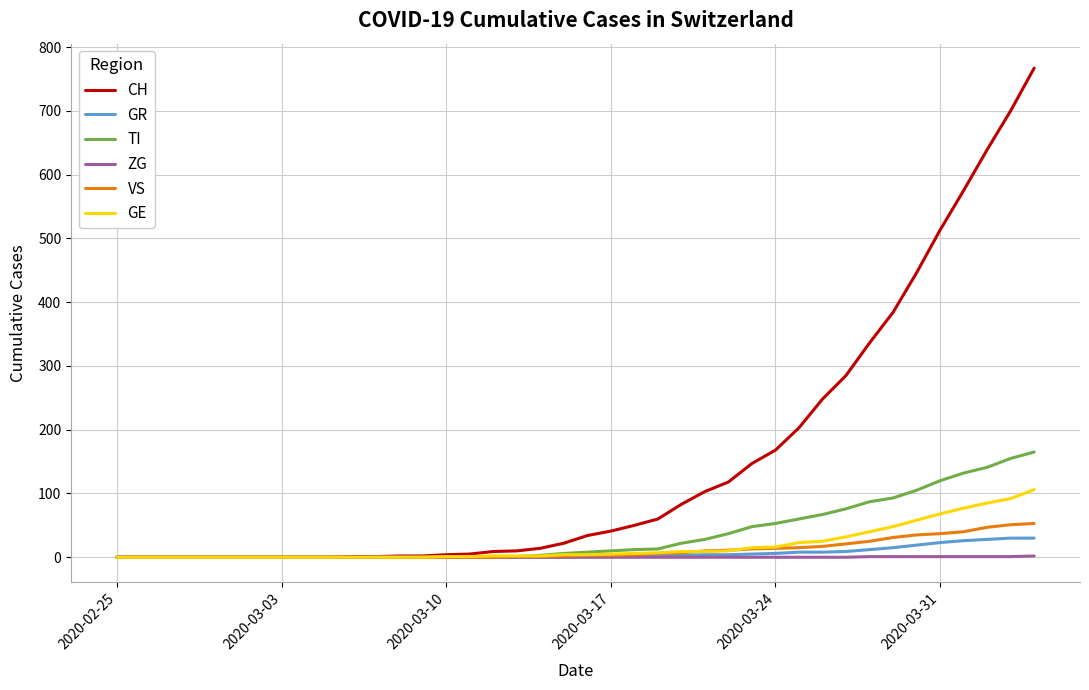

What is the highest value of the TI series?

165